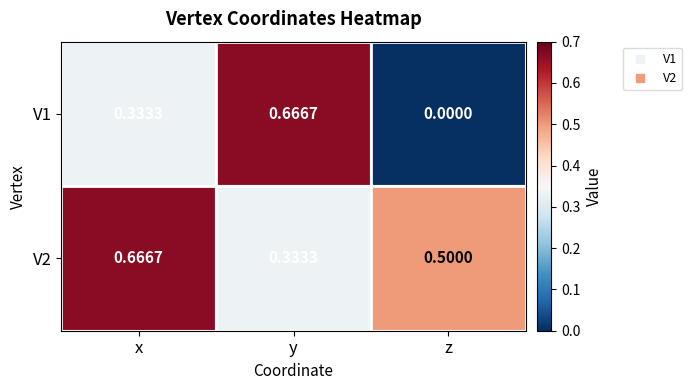

At which label is V2 closest to 0?

y